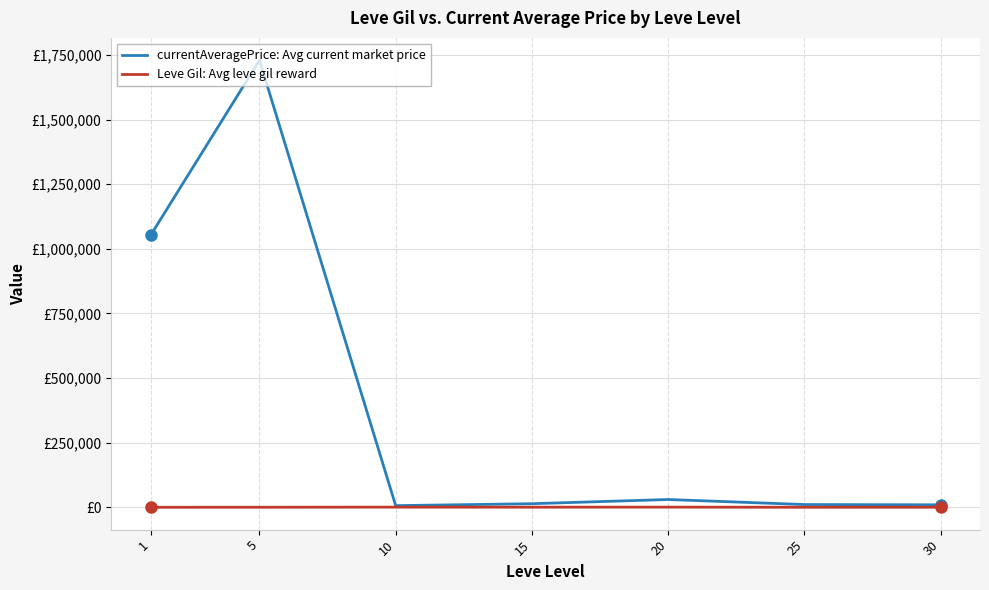

What are all the series names shown in the legend?

currentAveragePrice: Avg current market price, Leve Gil: Avg leve gil reward